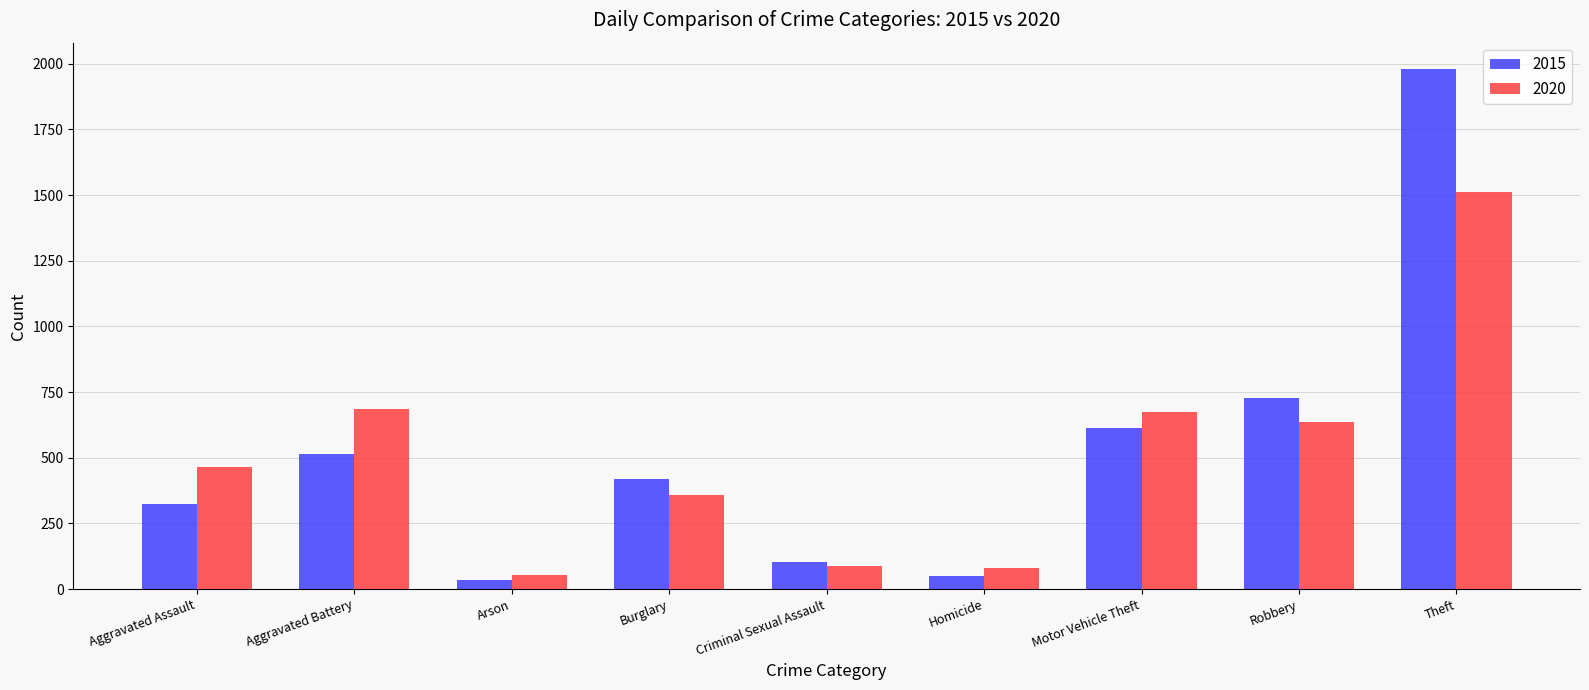

How many data points in 2015 are less than 421?

4